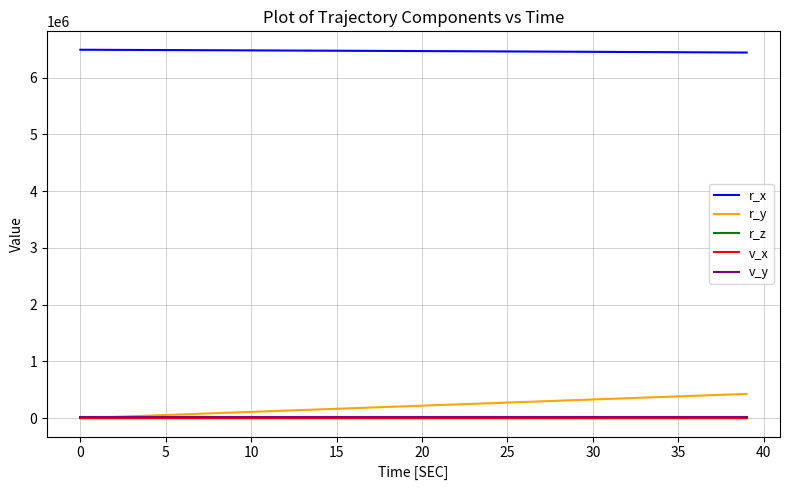

Which series has the widest spread of values?

r_y